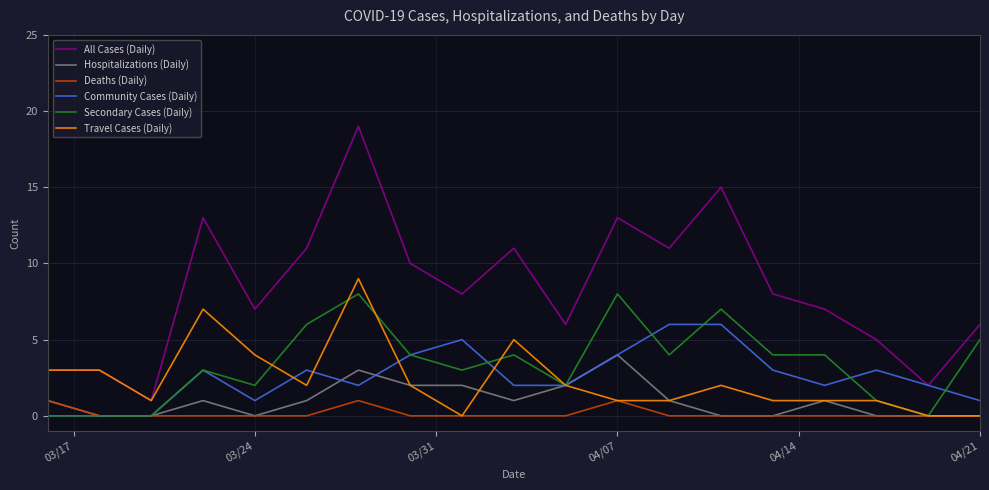

Which series has the largest range (max minus min)?

All Cases (Daily)